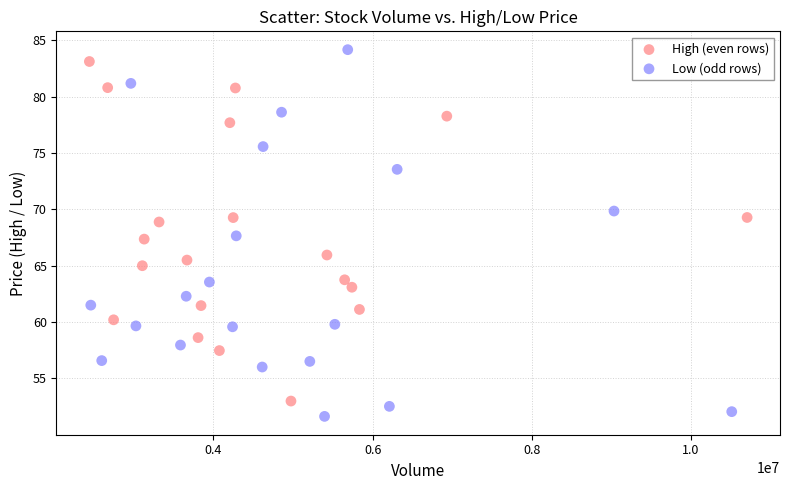

Which series reaches the minimum Y coordinate?

Low (odd rows)